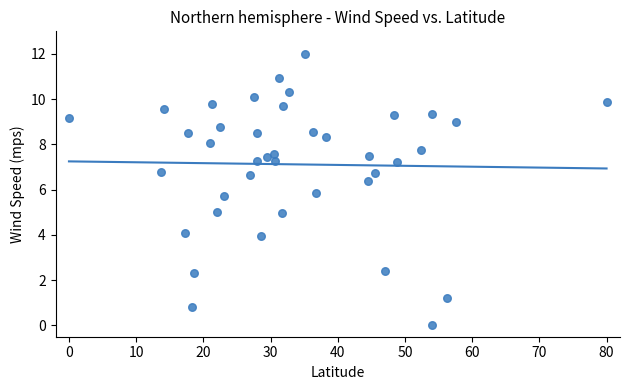

What is the range of Y values (max minus min)?

12.0